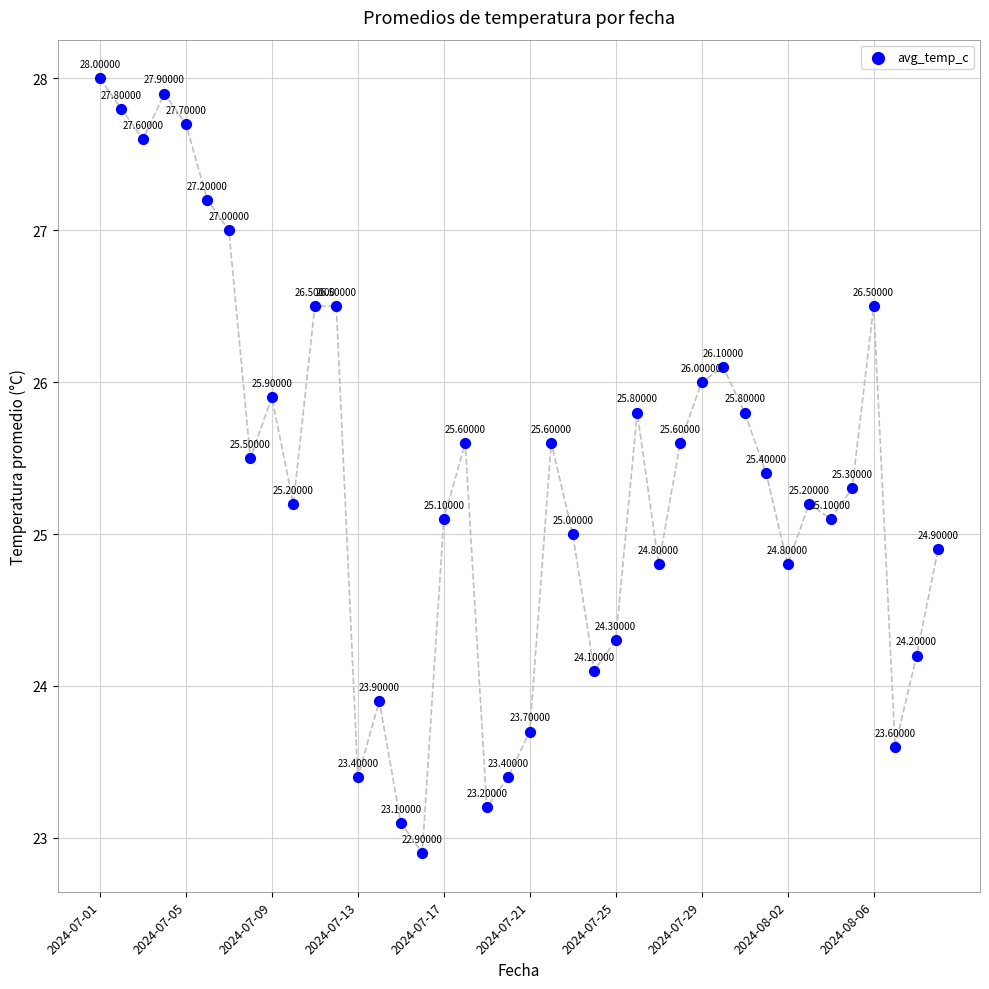

What is the range of Y values (max minus min)?

5.1